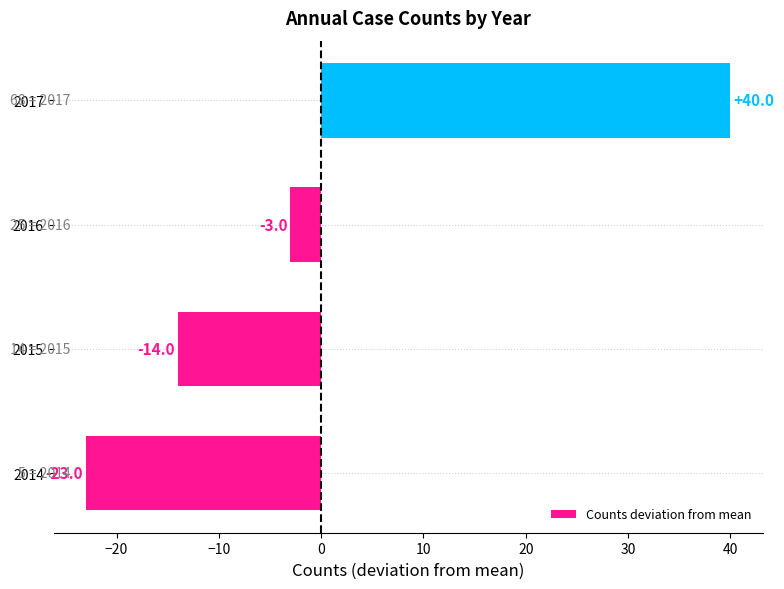

True or false: the data shows -6 at 2015.

False